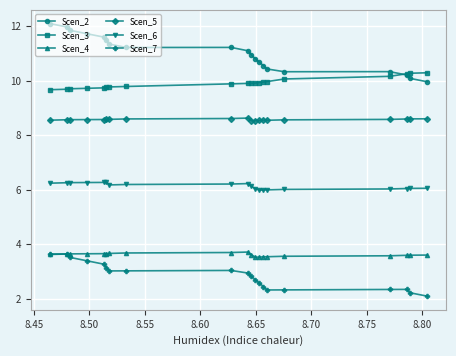

What is the value of the Scen_5 point at the 14th from the left?

8.5